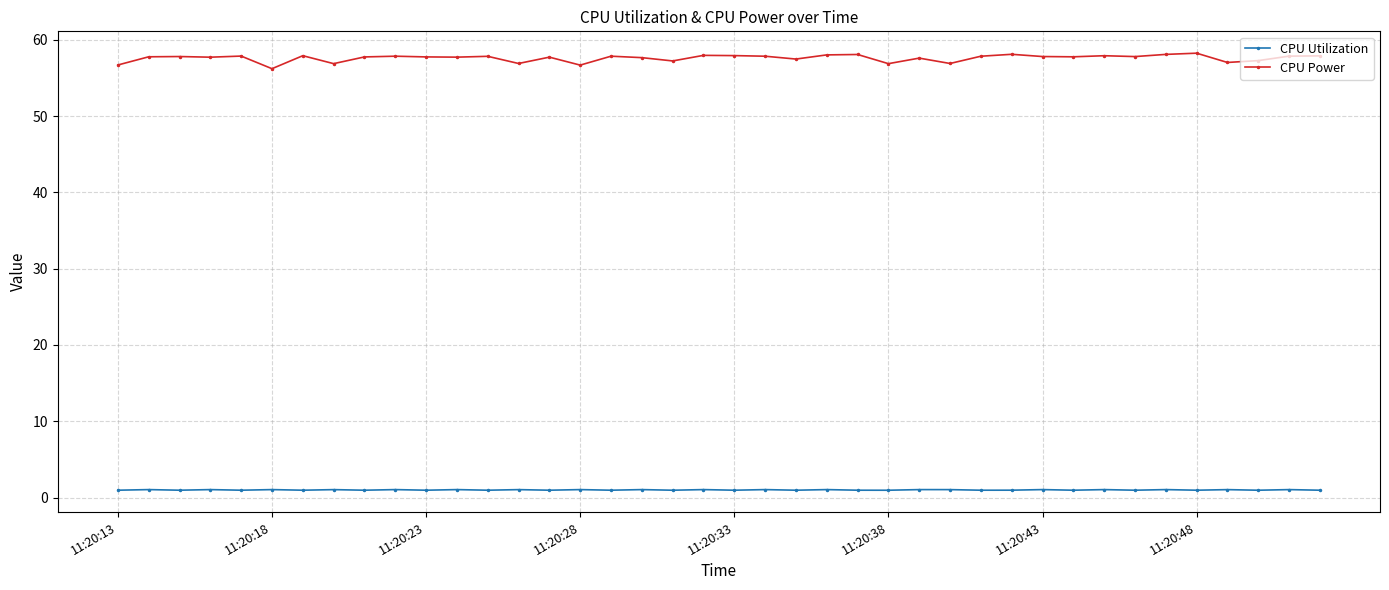

In CPU Power, how many points are higher than both neighbors (excluding endpoints)?

13